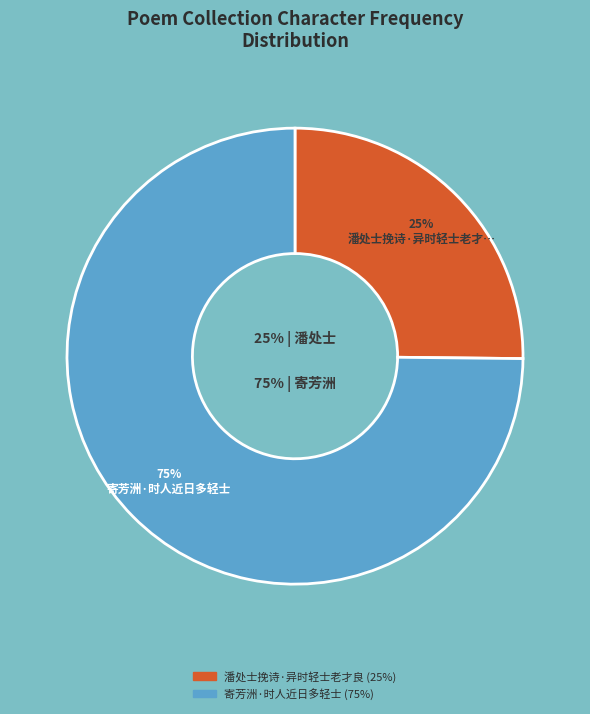

To the nearest percent, what percentage of the pie is 潘处士挽诗·异时轻士老才良?

25%